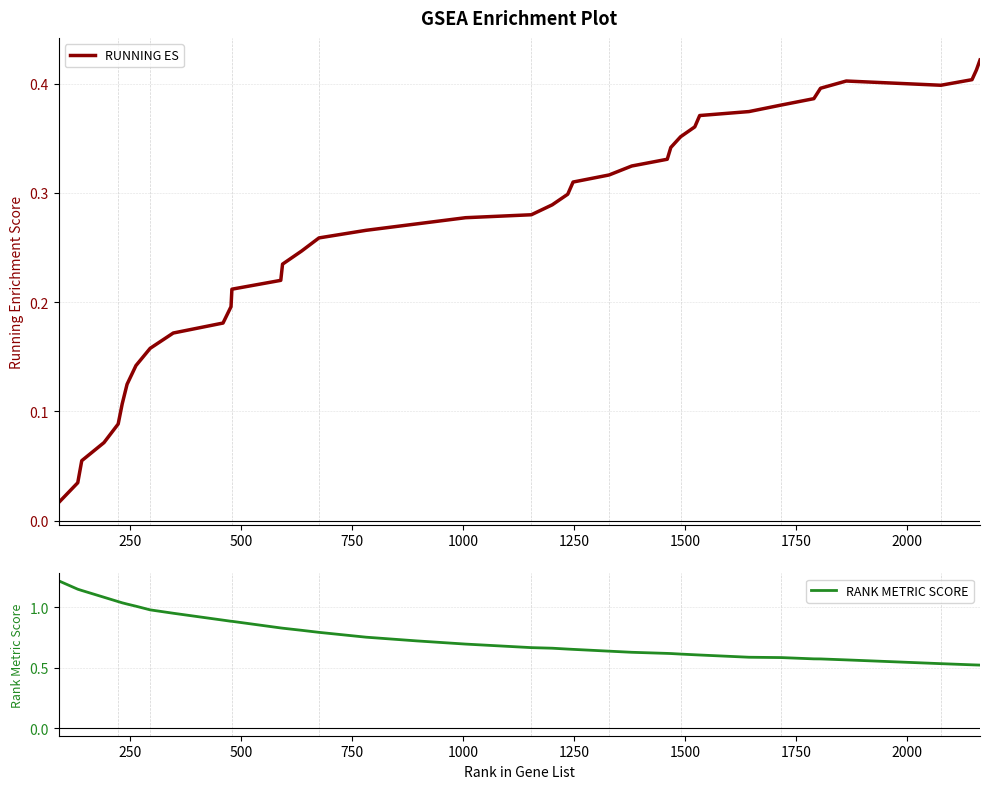

Is it true that RANK METRIC SCORE equals 1.0 at 29?

False